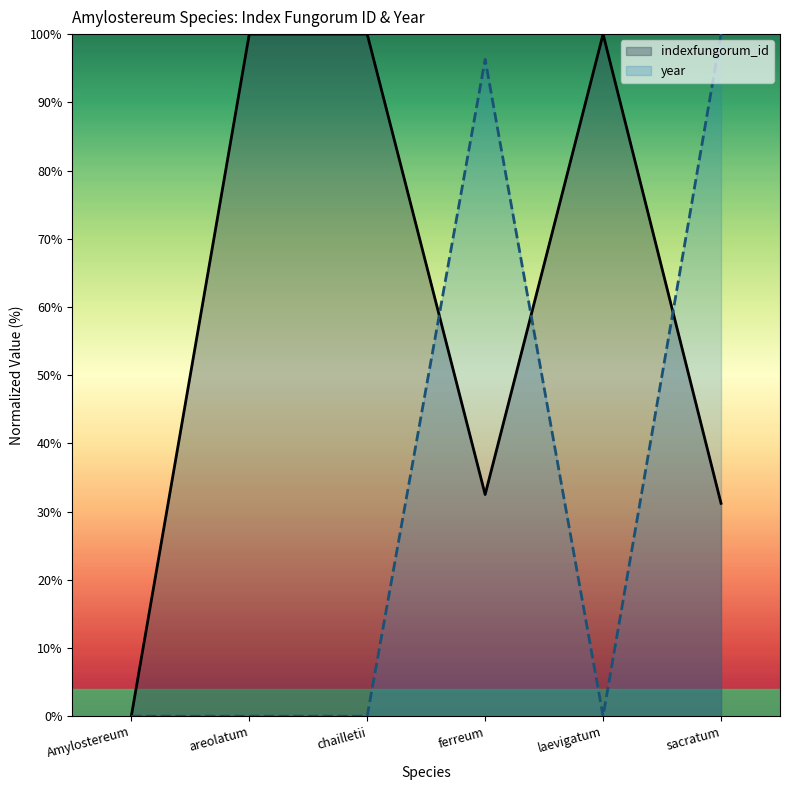

What is the difference between the indexfungorum_id values at sacratum and Amylostereum?

31.2